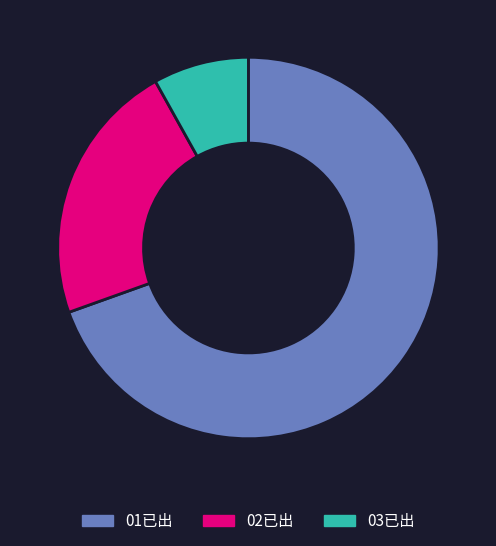

The 02已出 slice represents 12% of the pie. True or false?

False